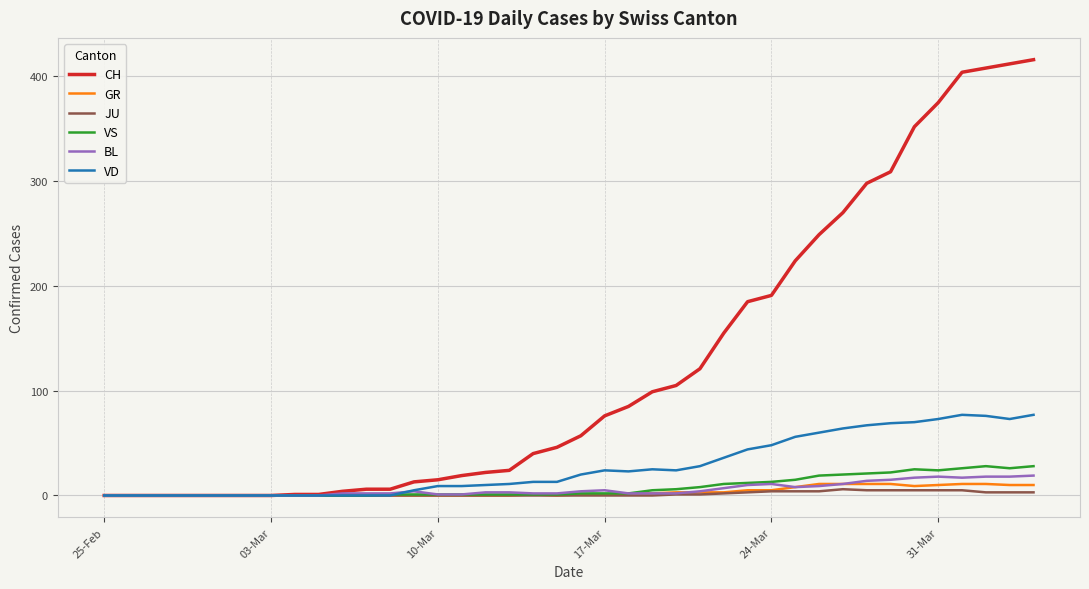

Which series has the widest spread of values?

CH